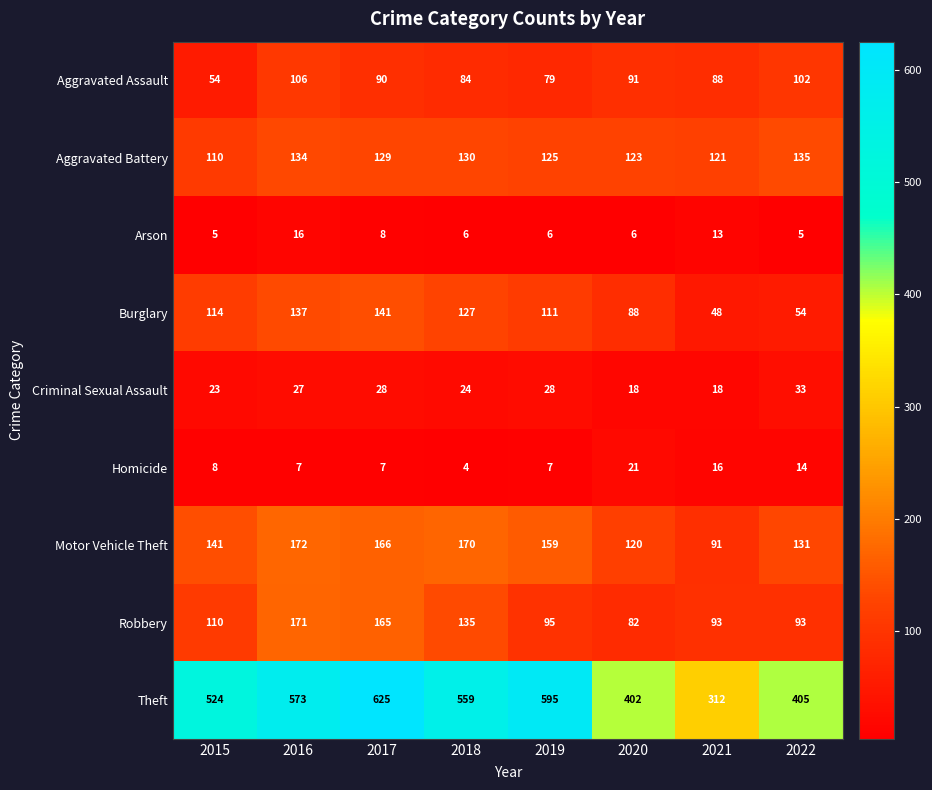

What is the difference between the maximum and minimum values in the Homicide series?

17